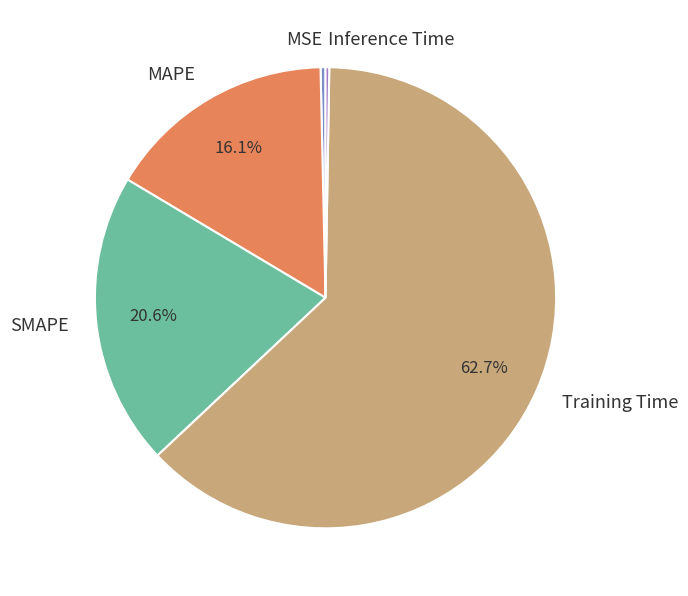

What percentage do Training Time and MAPE together represent?

78.8%